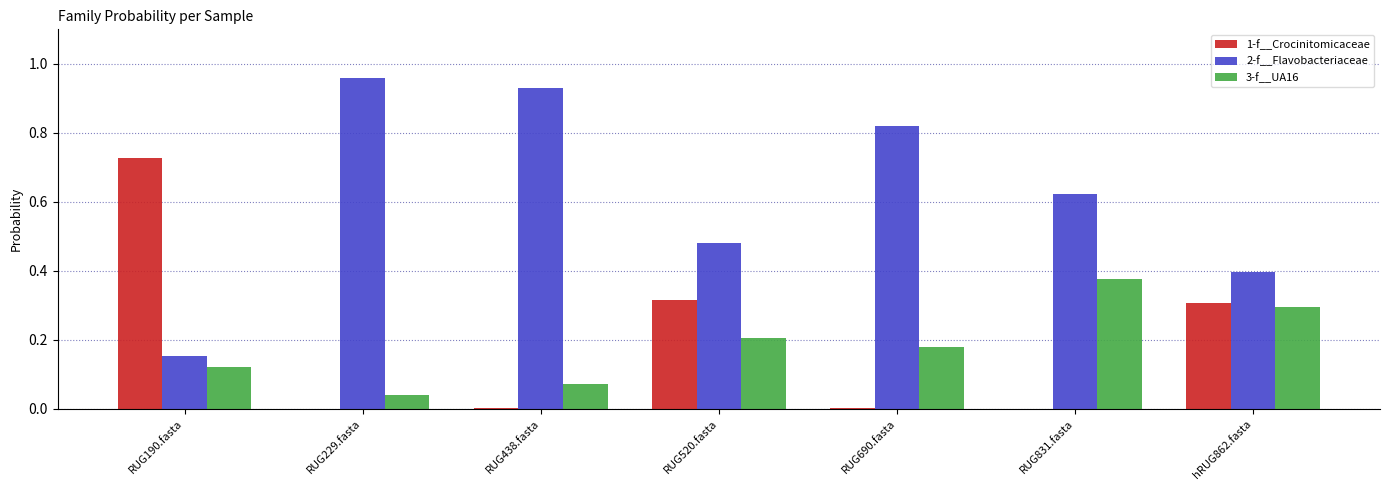

Is the value of 3-f__UA16 at RUG438.fasta greater than the value of 2-f__Flavobacteriaceae at RUG690.fasta?

No